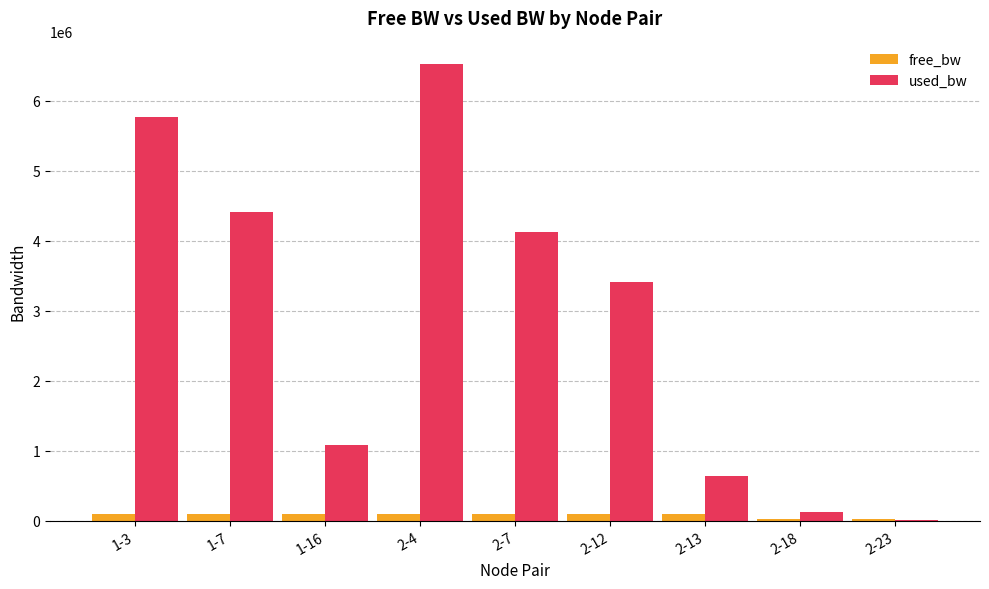

What is the approximate value of used_bw at 2-23?

13302.0